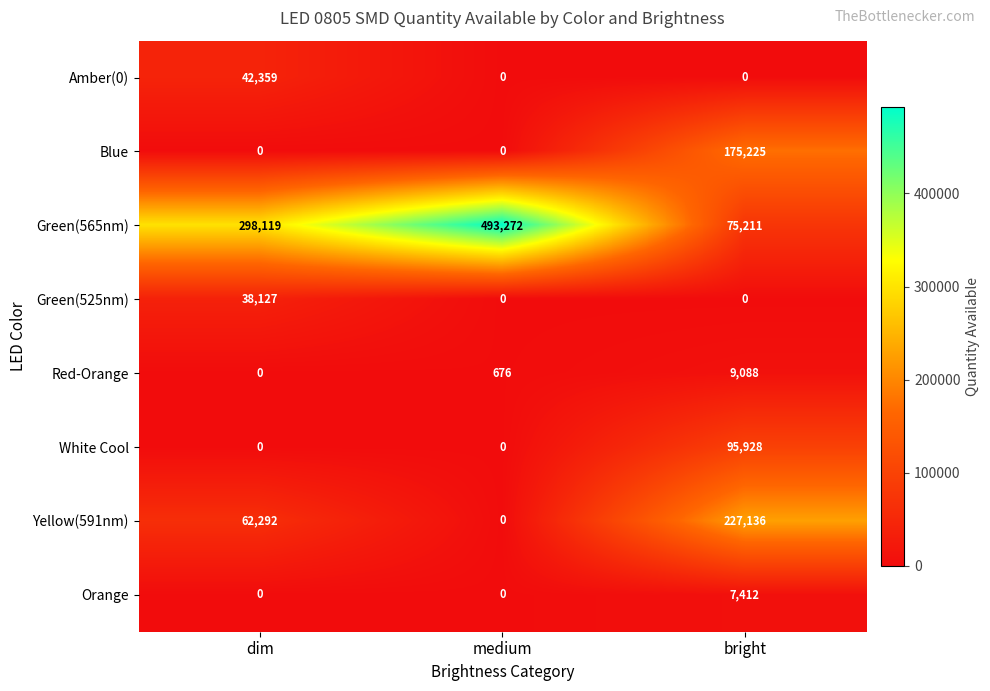

Which series changed the most between medium and bright?

Green(565nm)